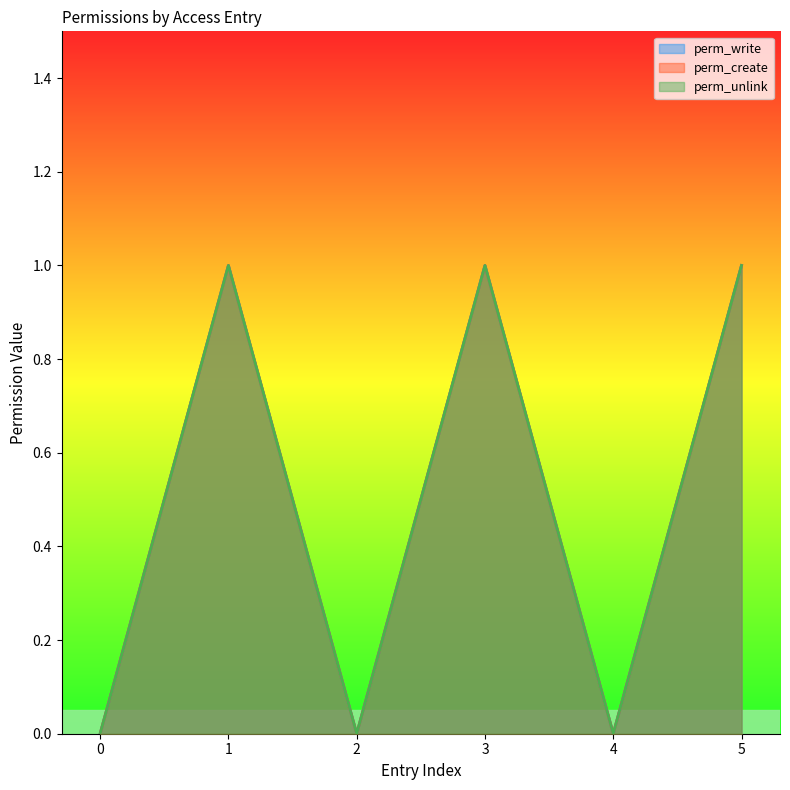

In perm_create, how many points are higher than both neighbors (excluding endpoints)?

2